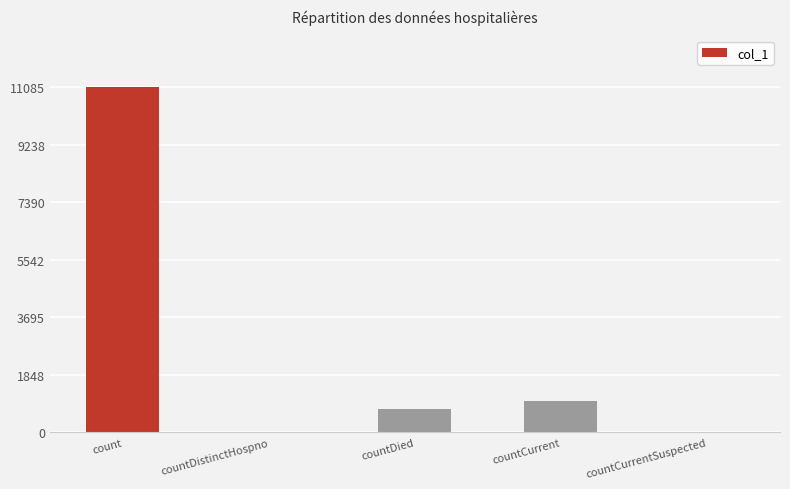

At which label is the value closest to 5542?

countCurrent